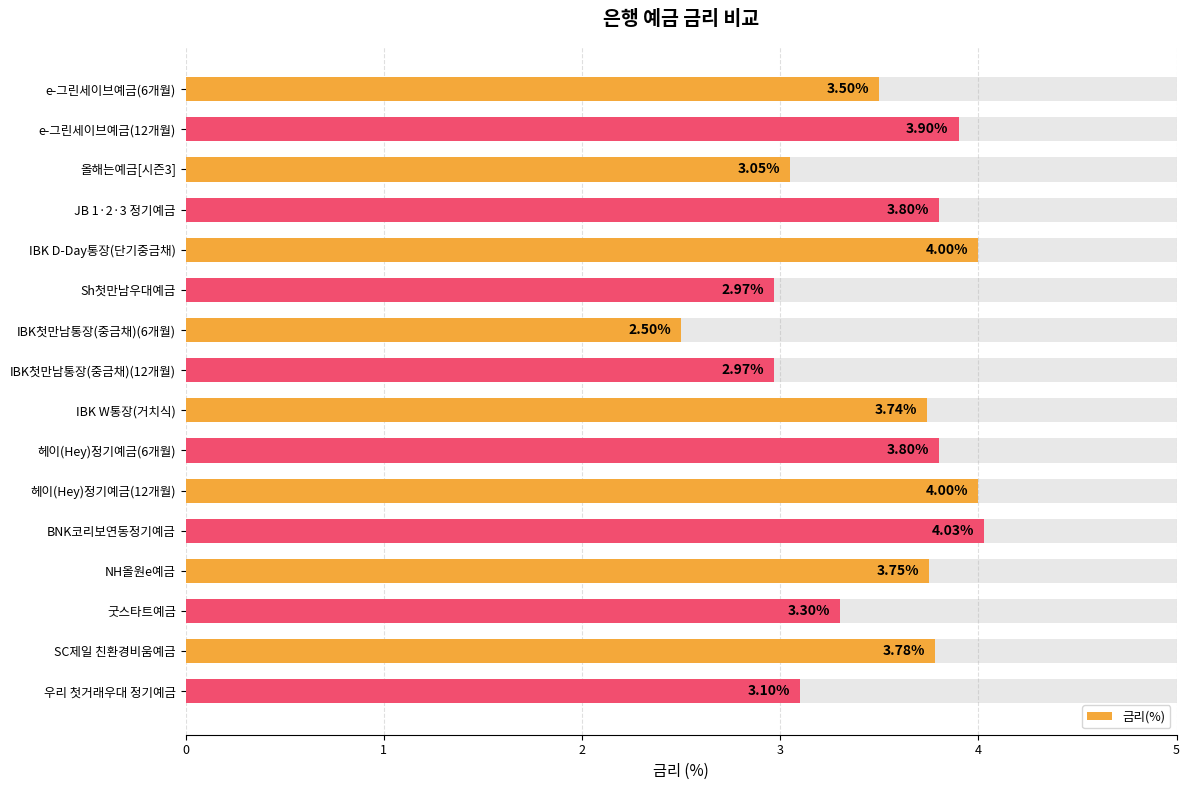

The value at IBK첫만남통장(중금채)(12개월) is 3.0. True or false?

True